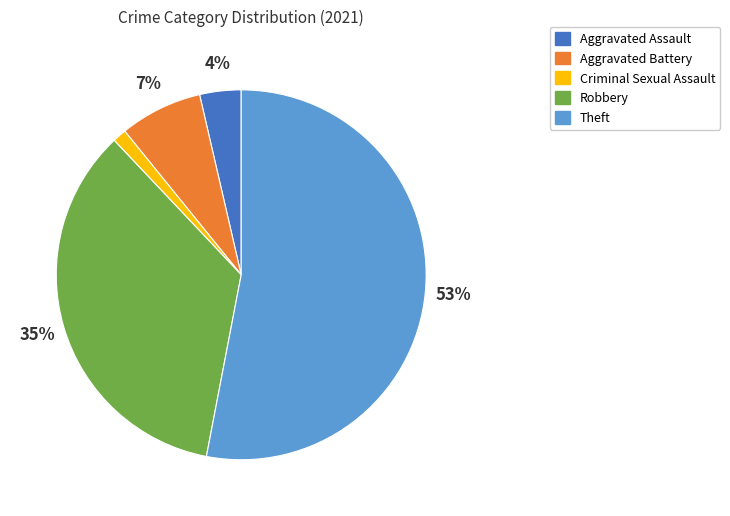

Approximately how many times larger is the value at Aggravated Battery compared to Robbery?

0.2